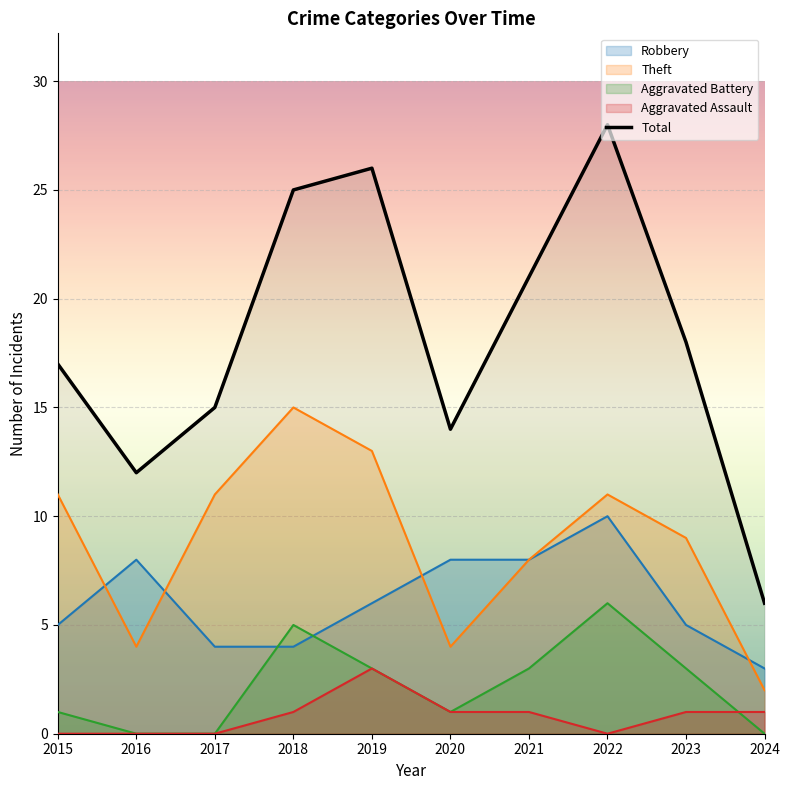

How many points are lower than both their immediate neighbors (excluding endpoints)?

2